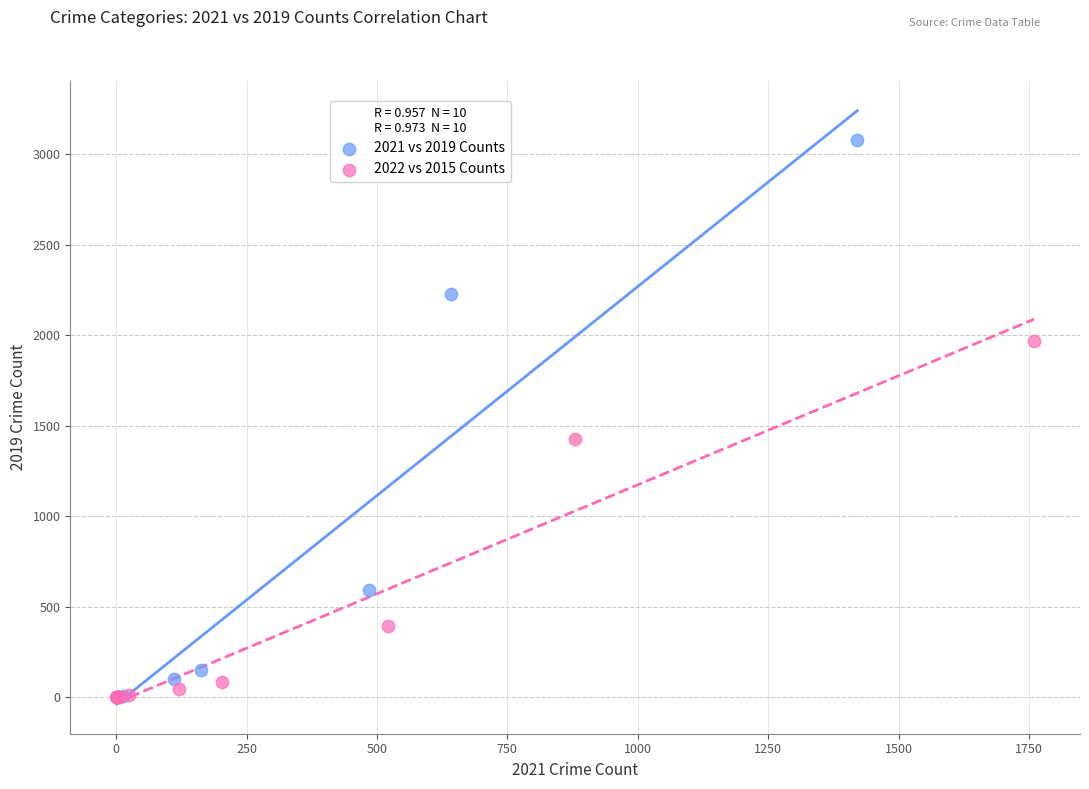

Which series contains the highest Y value?

2021 vs 2019 Counts